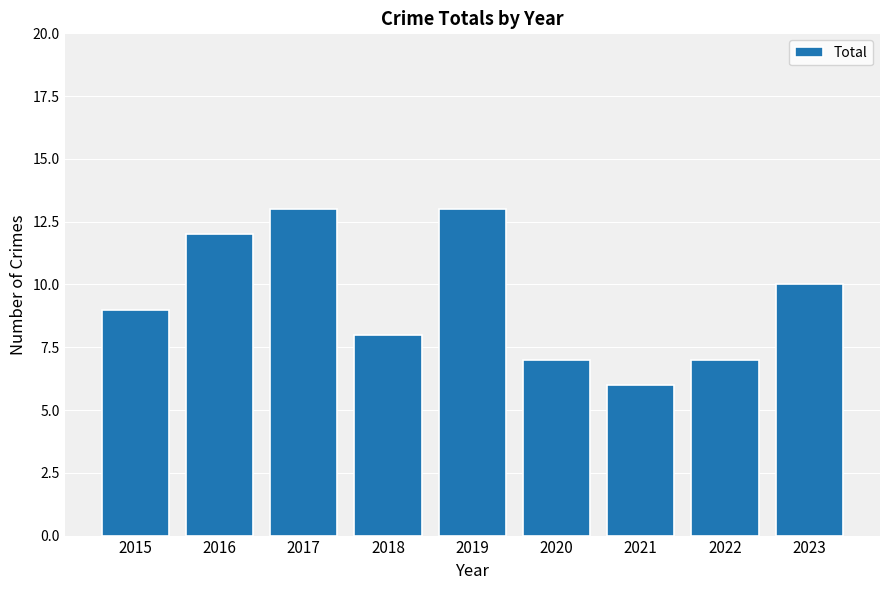

Which label corresponds to the smallest value in the chart?

2021